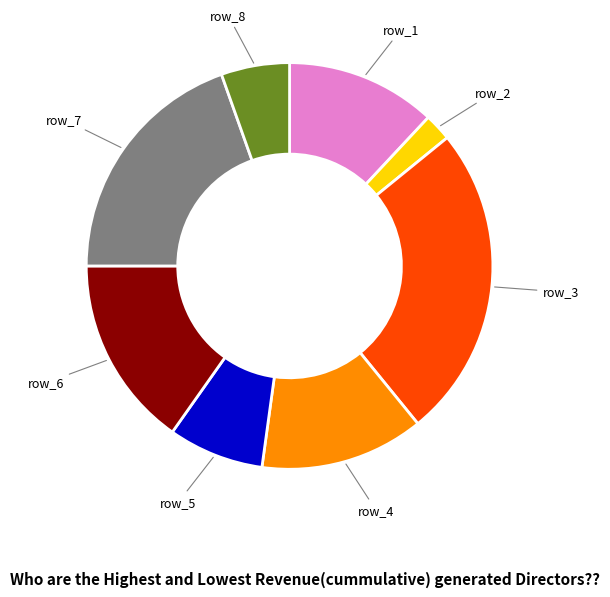

What is the largest slice in the pie chart?

row_3